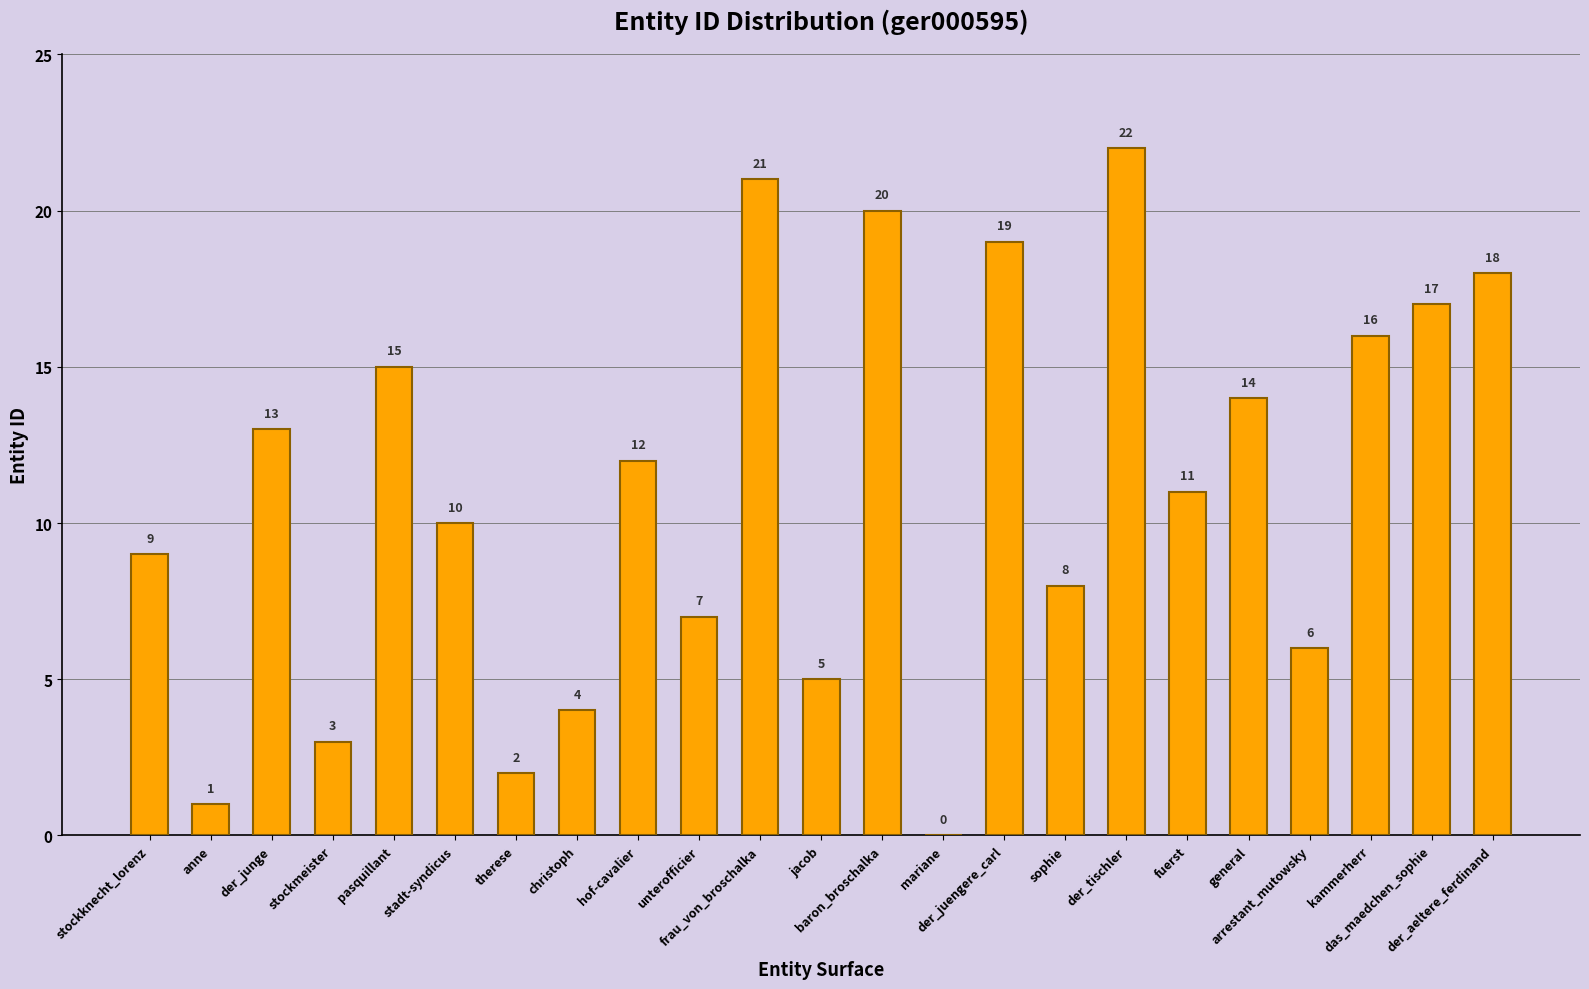

Reading left to right, extract all data points from this chart.

stockknecht_lorenz=9	anne=1	der_junge=13	stockmeister=3	pasquillant=15	stadt-syndicus=10	therese=2	christoph=4	hof-cavalier=12	unterofficier=7	frau_von_broschalka=21	jacob=5	baron_broschalka=20	mariane=0	der_juengere_carl=19	sophie=8	der_tischler=22	fuerst=11	general=14	arrestant_mutowsky=6	kammerherr=16	das_maedchen_sophie=17	der_aeltere_ferdinand=18